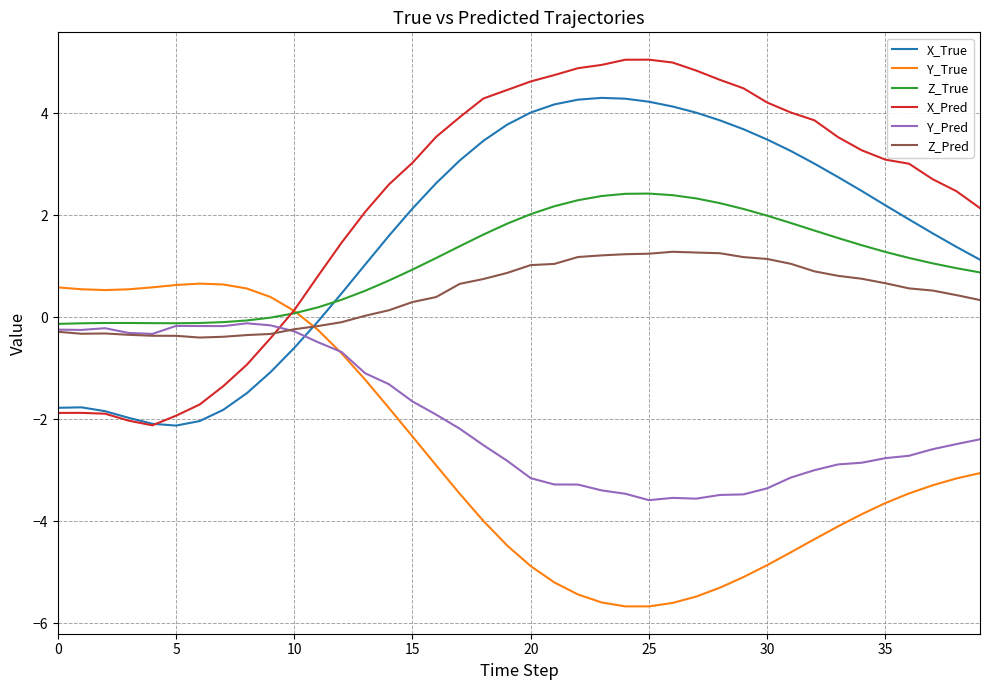

What is the highest value of the X_True series?

4.3